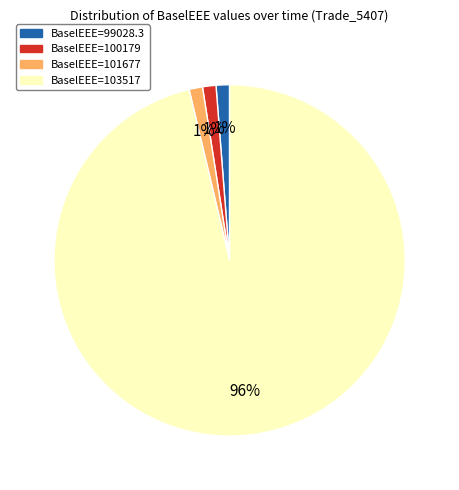

Does any single category account for the majority?

Yes